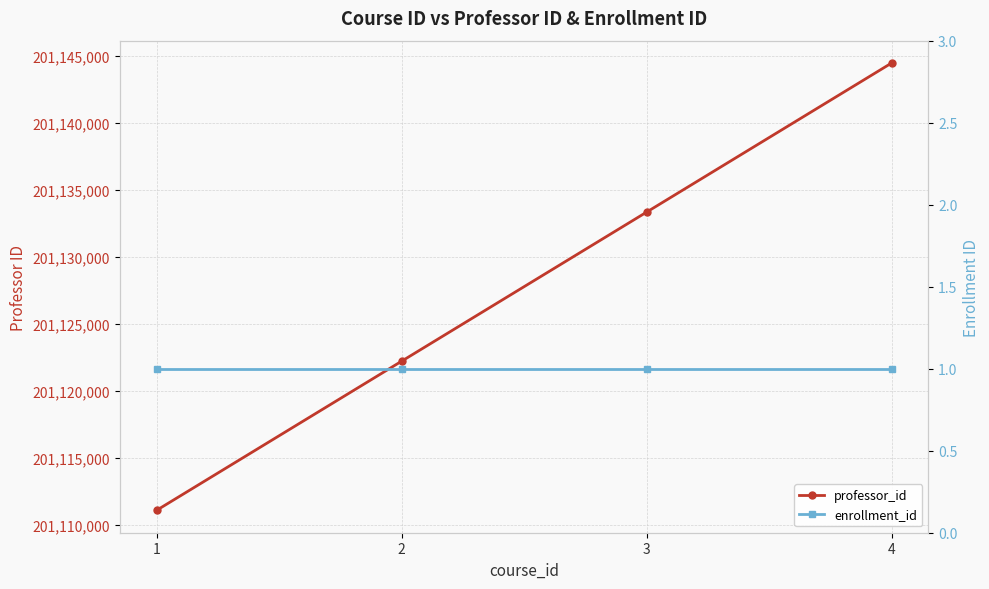

What is the sum of all professor_id values?

804511110